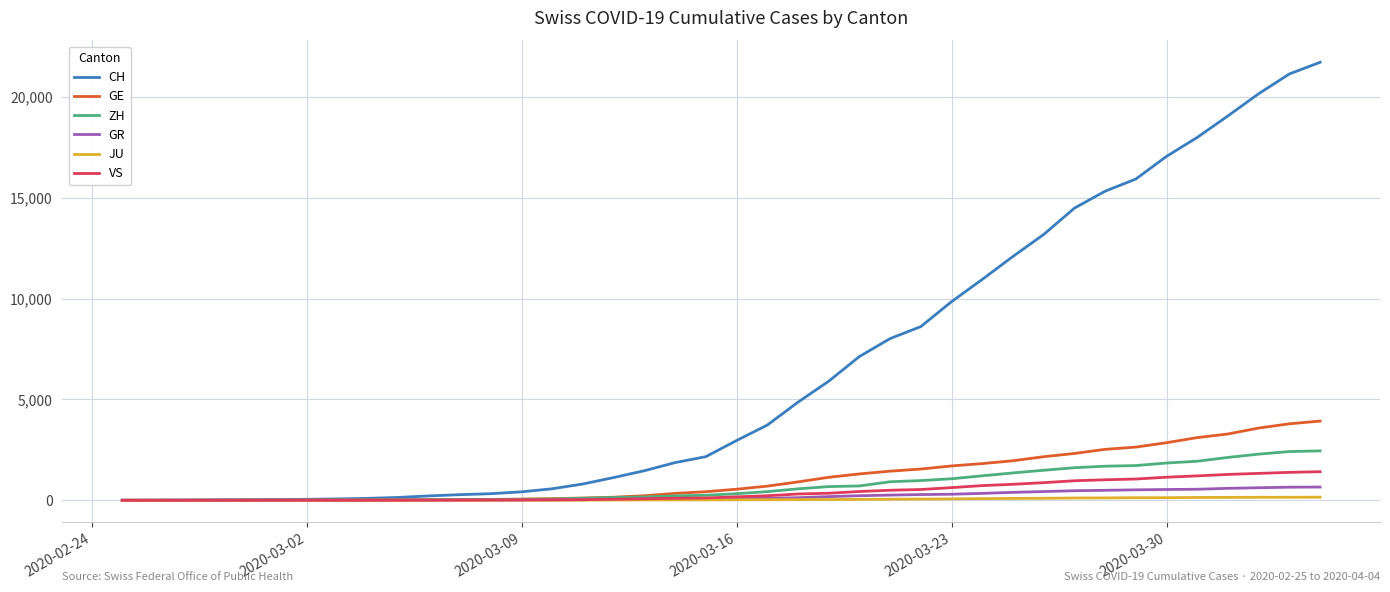

What is the greatest value displayed?

21722